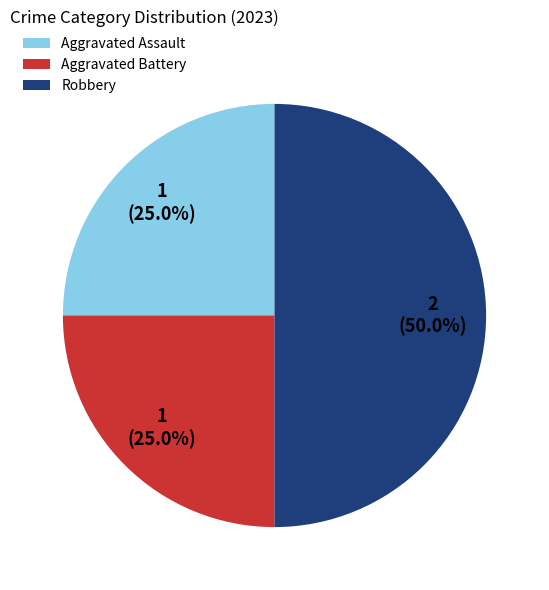

Which category has the biggest portion of the pie?

Robbery